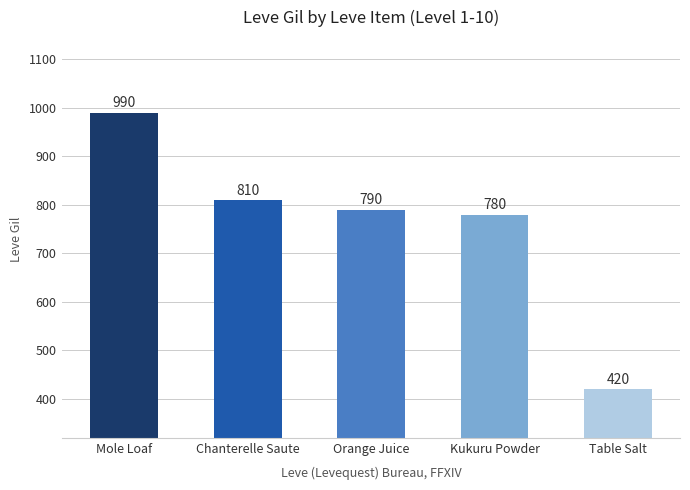

What is the sum of the values at Orange Juice and Table Salt?

1210